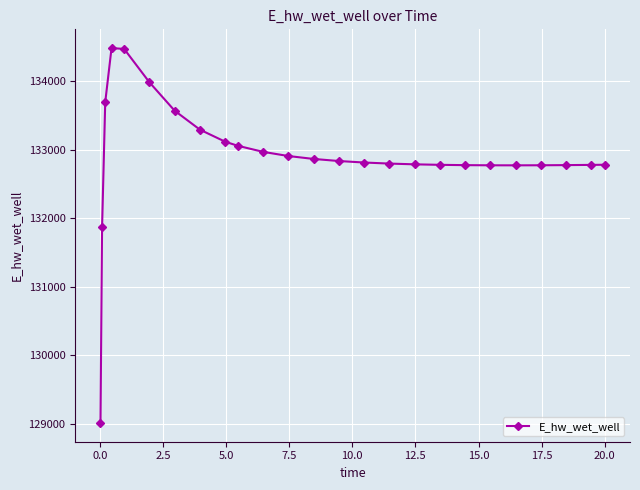

What is the sum of all values?

3322709.1